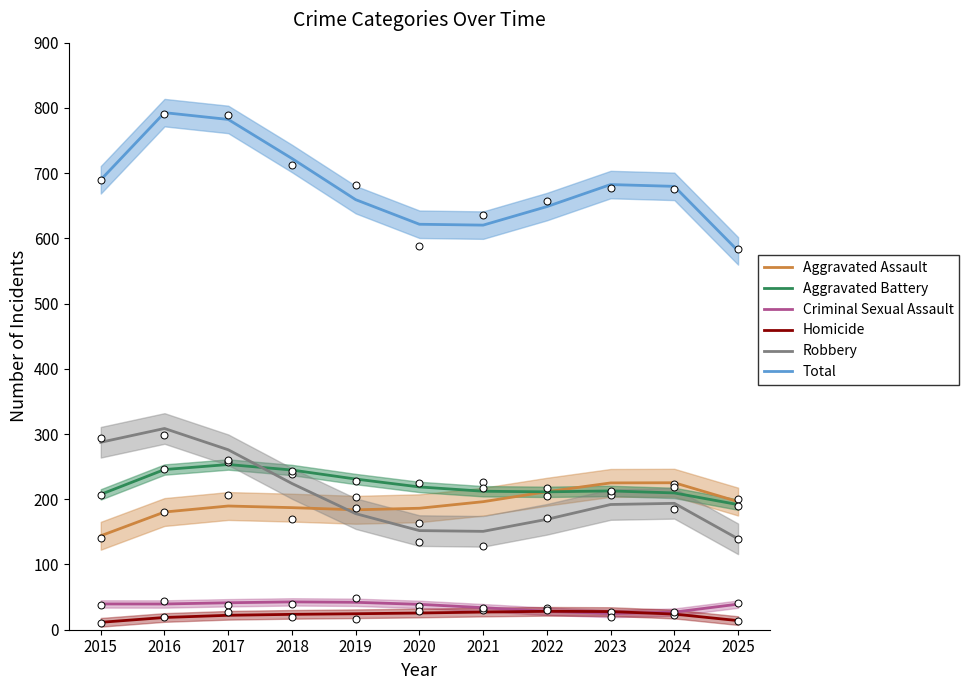

At which category is the sum across all series the highest?

2016